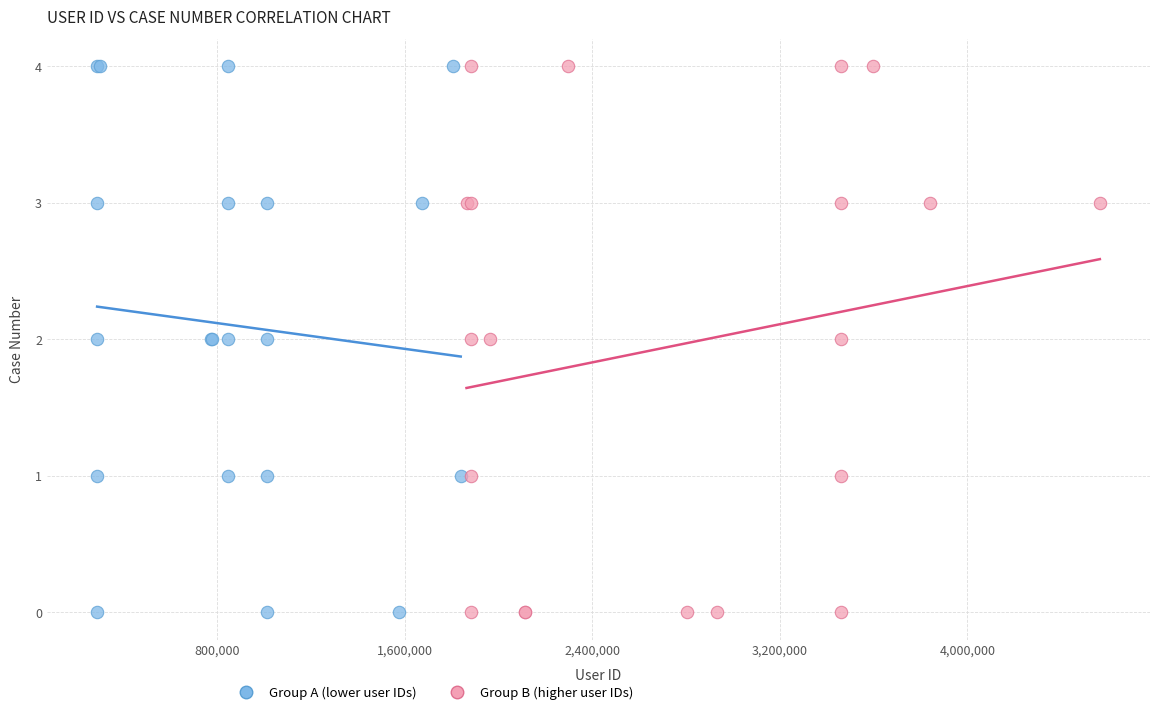

What are all the series names shown in the legend?

Group A (lower user IDs), Group B (higher user IDs)